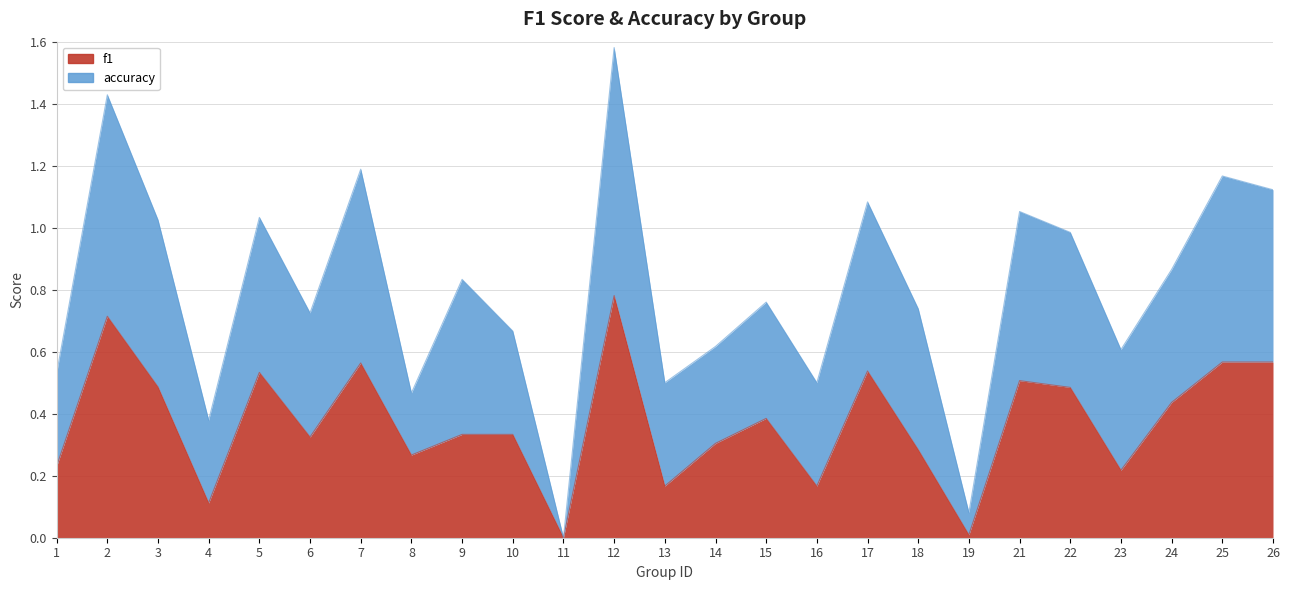

Reading left to right, extract all data points from this chart.

f1: 1=0.2	2=0.7	3=0.5	4=0.1	5=0.5	6=0.3	7=0.6	8=0.3	9=0.3	10=0.3	11=0.0	12=0.8	13=0.2	14=0.3	15=0.4	16=0.2	17=0.5	18=0.3	19=0.0	21=0.5	22=0.5	23=0.2	24=0.4	25=0.6	26=0.6
accuracy: 1=0.5	2=1.4	3=1.0	4=0.4	5=1.0	6=0.7	7=1.2	8=0.5	9=0.8	10=0.7	11=0.0	12=1.6	13=0.5	14=0.6	15=0.8	16=0.5	17=1.1	18=0.7	19=0.1	21=1.1	22=1.0	23=0.6	24=0.9	25=1.2	26=1.1